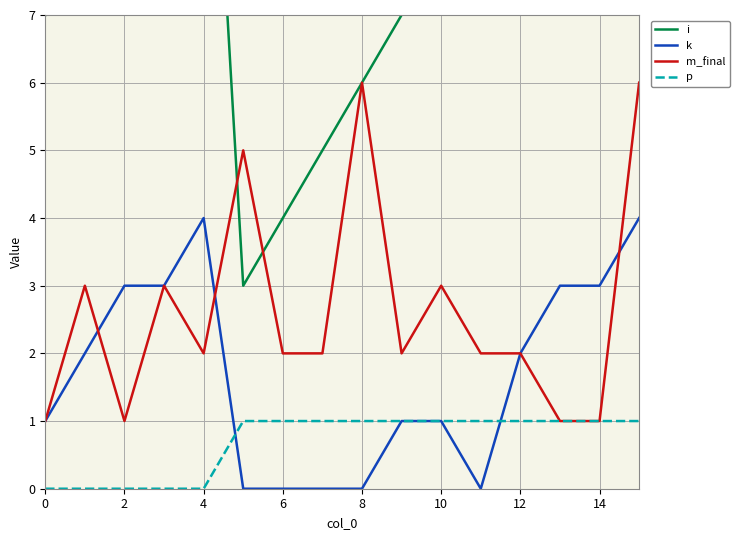

What is the spread (max minus min) of values at 15?

13